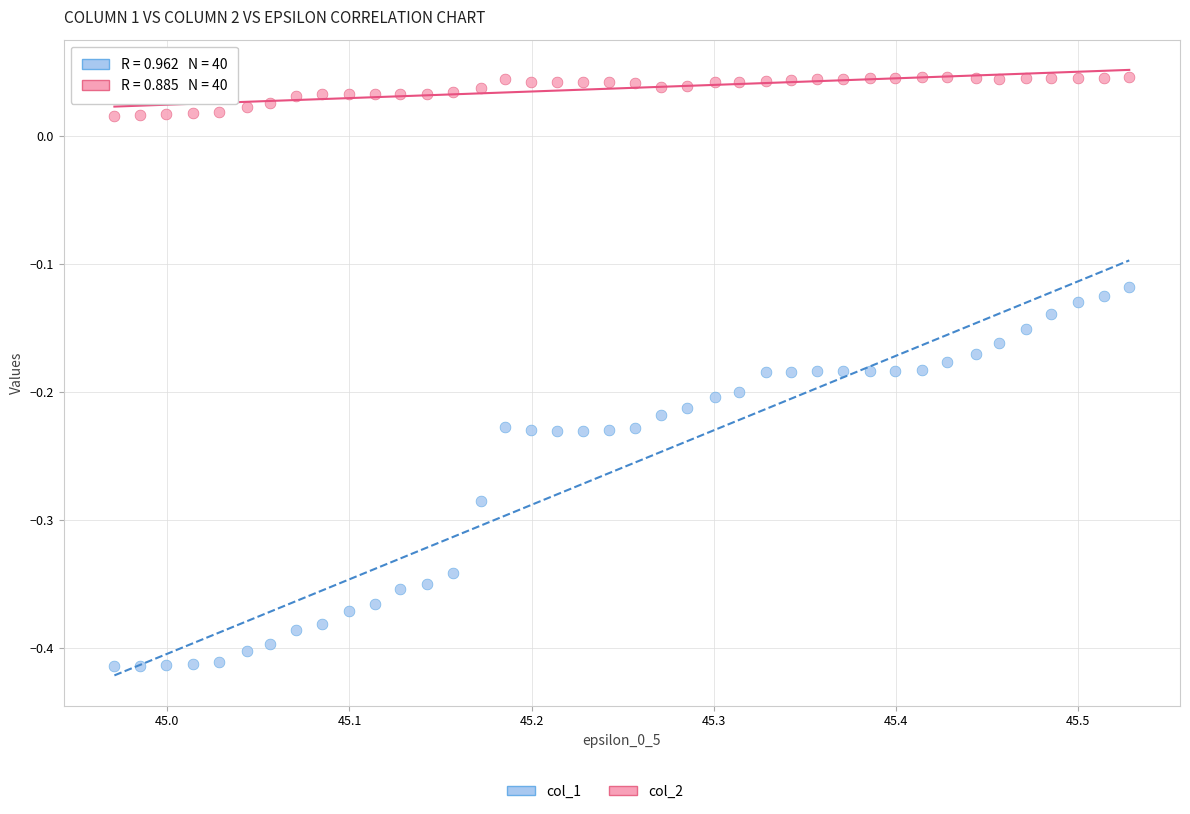

Which series reaches the minimum Y coordinate?

col_1